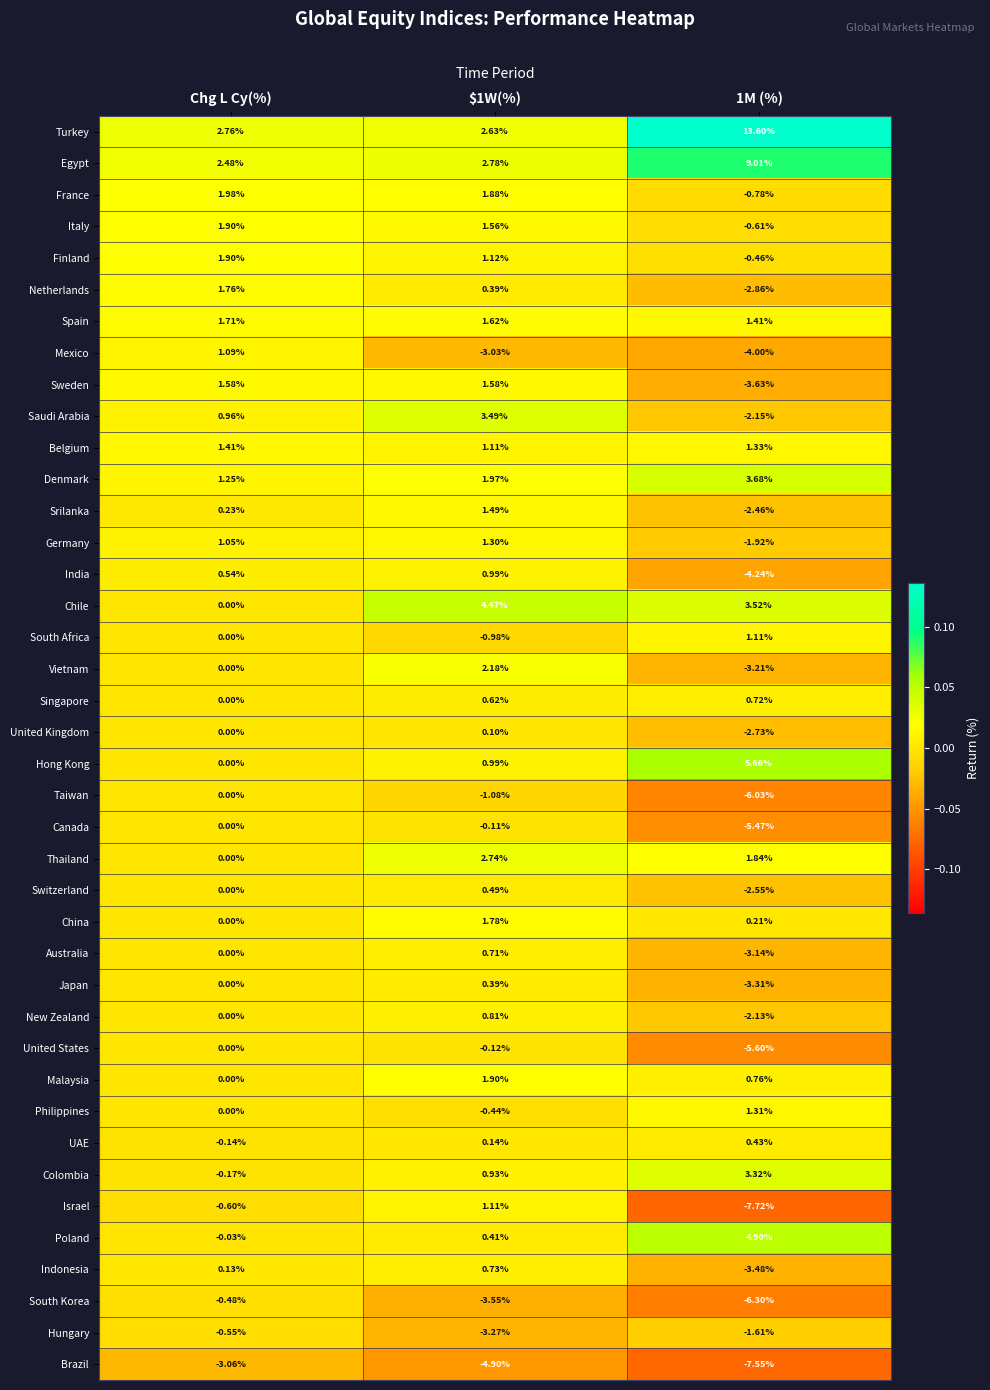

At which category is the sum across all series the highest?

$1W(%)